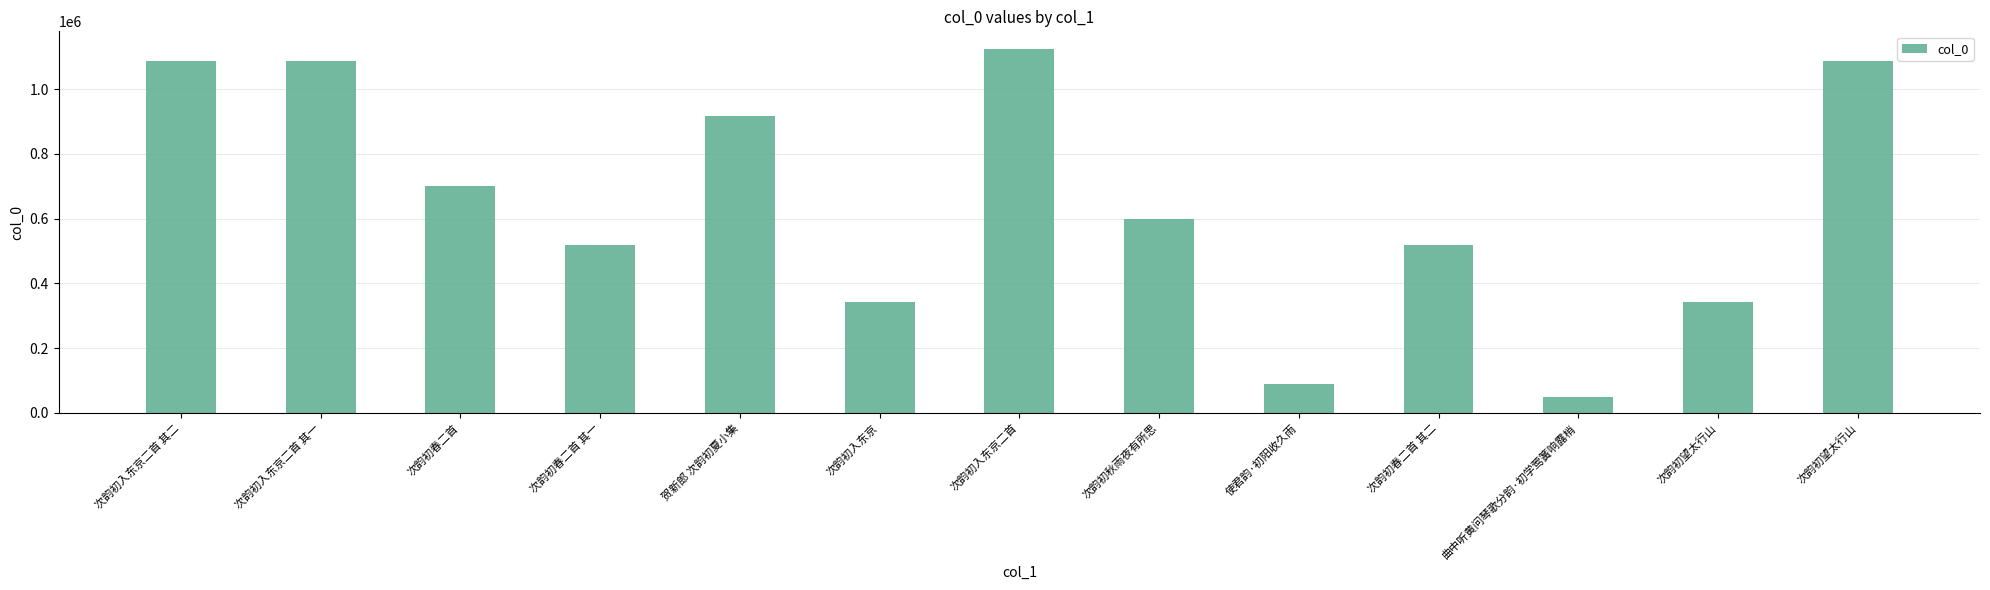

True or false: the data shows 518036 at 次韵初春二首 其一.

True